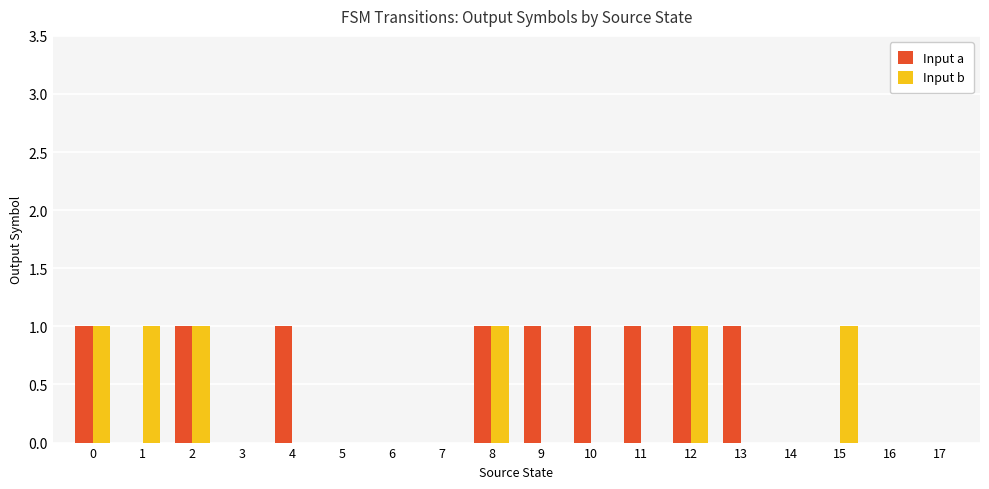

What are all the series names shown in the legend?

Input a, Input b